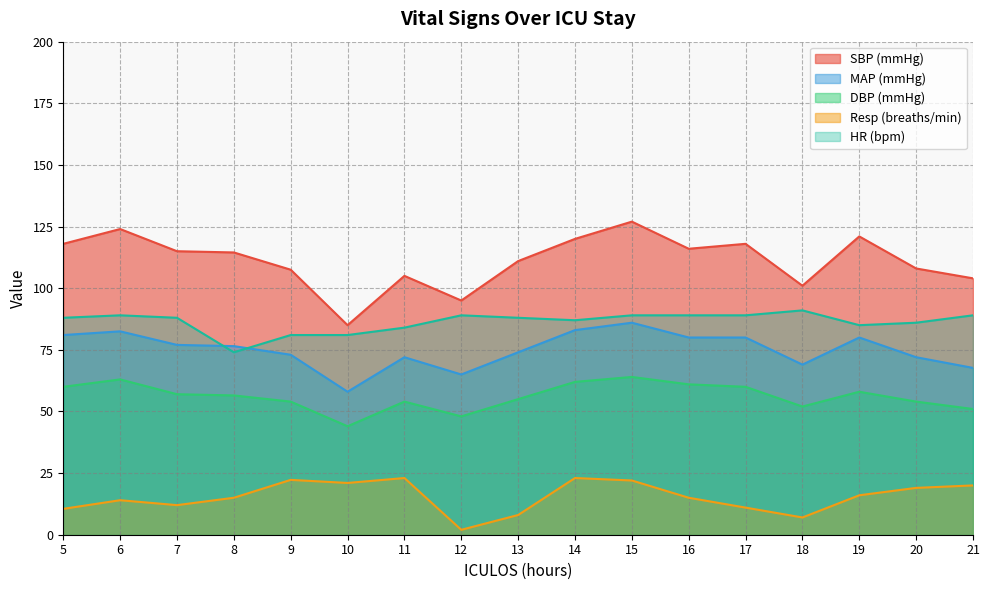

Is it true that SBP equals 85.0 at 10?

True